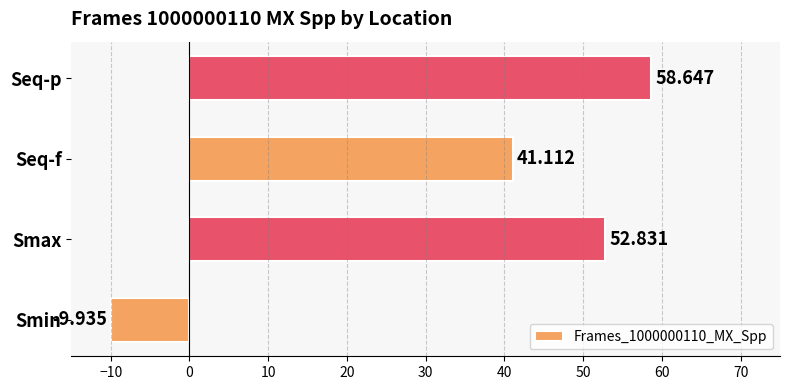

What is the average value?

35.7